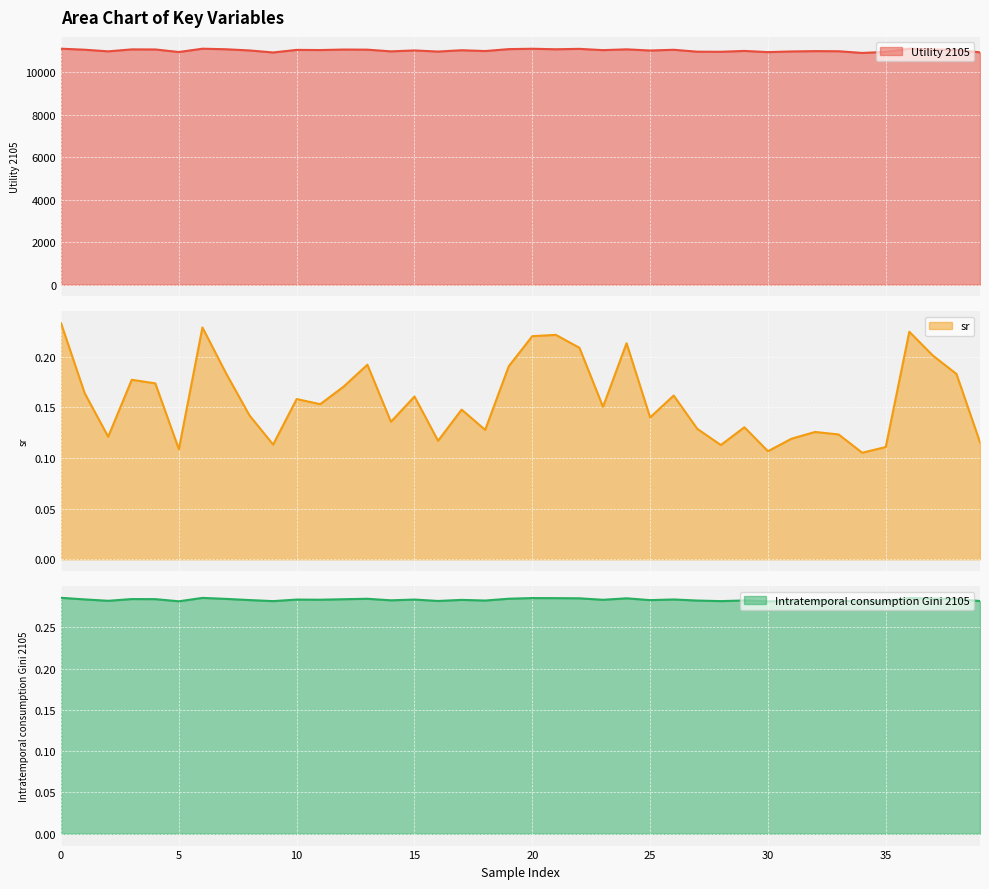

Reading right to left, extract all data points from this chart.

Utility 2105: 39=10938.9	38=11056.7	37=11072.7	36=11109.3	35=10960.3	34=10910.8	33=10990.8	32=10996.3	31=10981.0	30=10949.7	29=11005.7	28=10965.7	27=10970.5	26=11059.6	25=11025.1	24=11080.3	23=11043.1	22=11103.1	21=11084.0	20=11108.0	19=11090.7	18=11000.7	17=11038.5	16=10976.1	15=11028.7	14=10985.2	13=11065.4	12=11071.0	11=11047.2	10=11054.7	9=10932.9	8=11028.4	7=11084.3	6=11110.3	5=10955.0	4=11074.4	3=11078.3	2=10985.5	1=11062.8	0=11111.1
sr: 39=0.1	38=0.2	37=0.2	36=0.2	35=0.1	34=0.1	33=0.1	32=0.1	31=0.1	30=0.1	29=0.1	28=0.1	27=0.1	26=0.2	25=0.1	24=0.2	23=0.2	22=0.2	21=0.2	20=0.2	19=0.2	18=0.1	17=0.1	16=0.1	15=0.2	14=0.1	13=0.2	12=0.2	11=0.2	10=0.2	9=0.1	8=0.1	7=0.2	6=0.2	5=0.1	4=0.2	3=0.2	2=0.1	1=0.2	0=0.2
Intratemporal consumption Gini 2105: 39=0.3	38=0.3	37=0.3	36=0.3	35=0.3	34=0.3	33=0.3	32=0.3	31=0.3	30=0.3	29=0.3	28=0.3	27=0.3	26=0.3	25=0.3	24=0.3	23=0.3	22=0.3	21=0.3	20=0.3	19=0.3	18=0.3	17=0.3	16=0.3	15=0.3	14=0.3	13=0.3	12=0.3	11=0.3	10=0.3	9=0.3	8=0.3	7=0.3	6=0.3	5=0.3	4=0.3	3=0.3	2=0.3	1=0.3	0=0.3